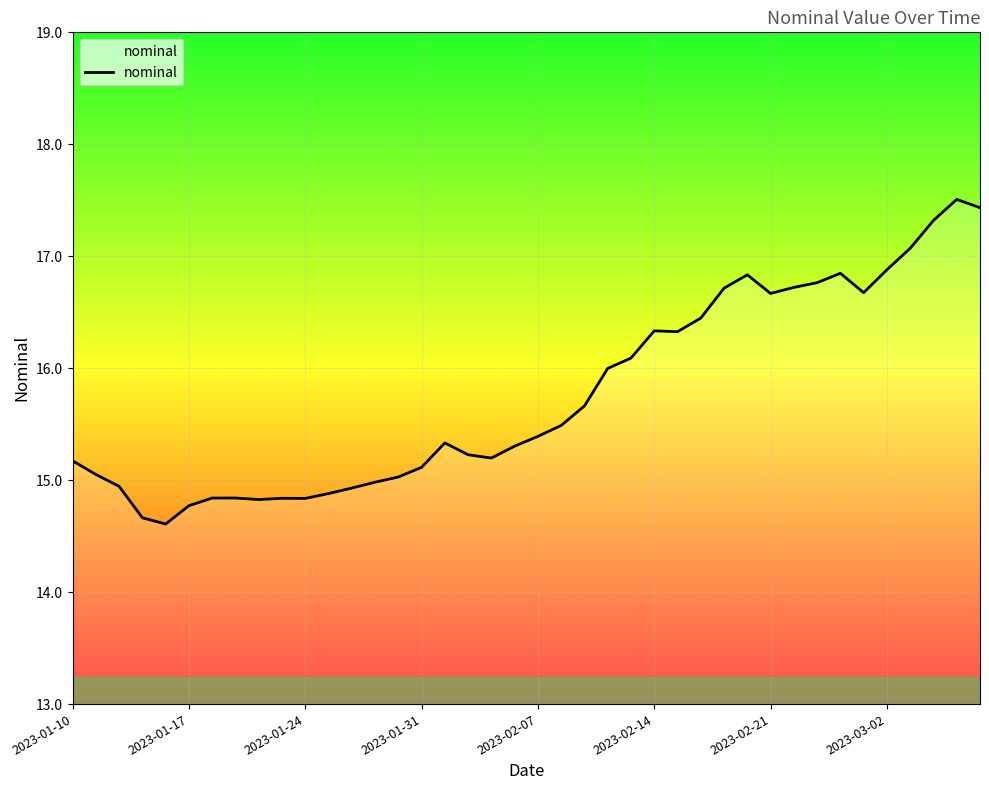

What is the difference between the maximum and minimum values?

2.9